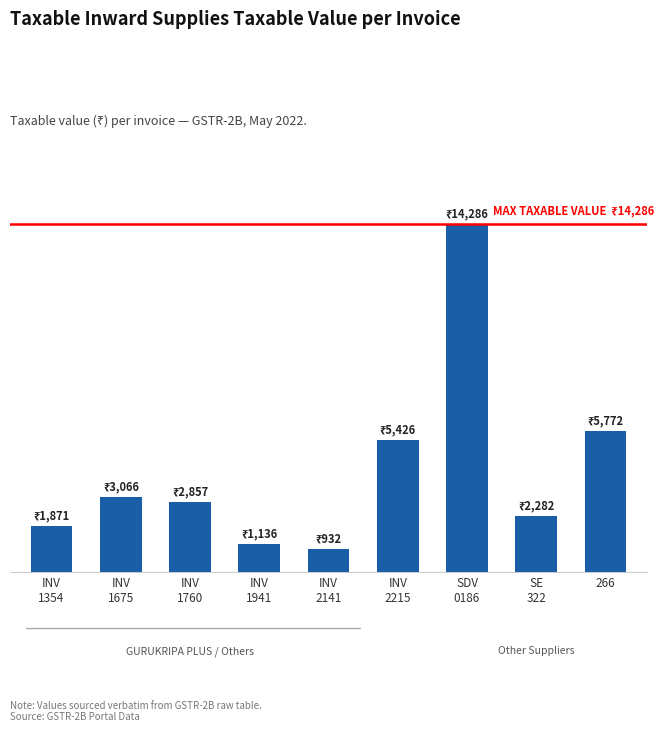

What is the sum of all values?

37627.3